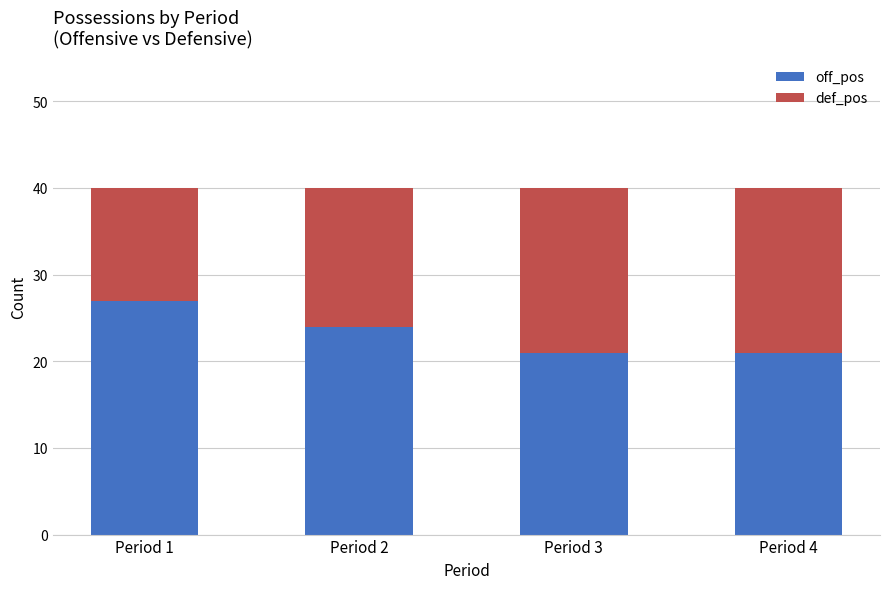

How many values in the off_pos series are below 24?

2